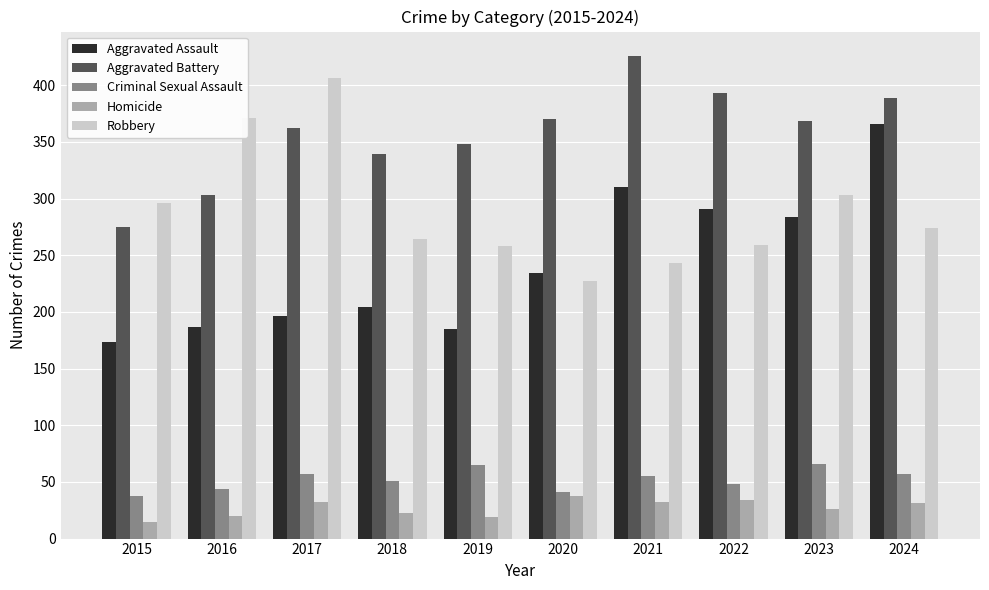

How many bars are there in each group?

5